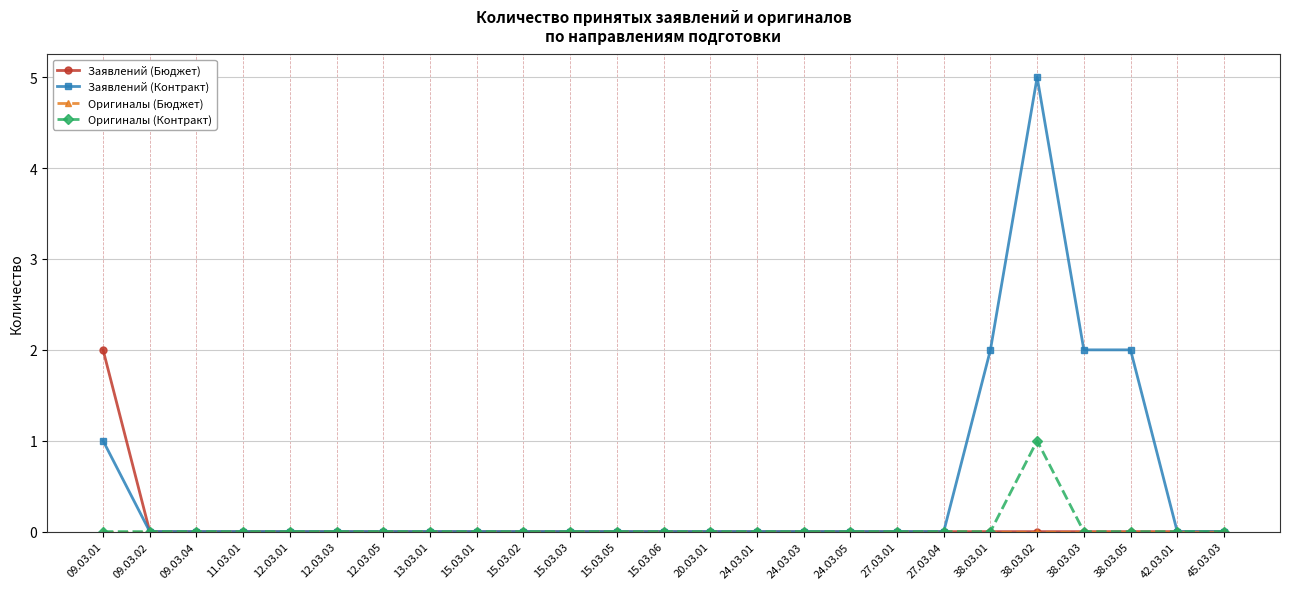

How many Заявлений (Контракт) values are between 0 and 1?

21